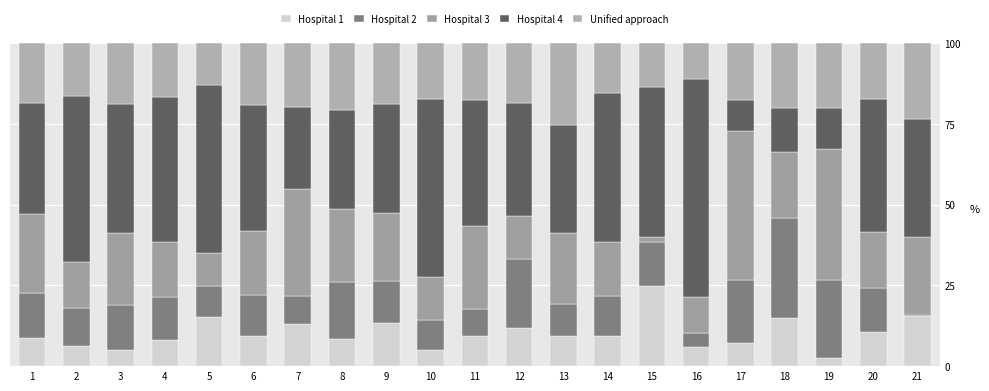

Are the bars horizontal?

No